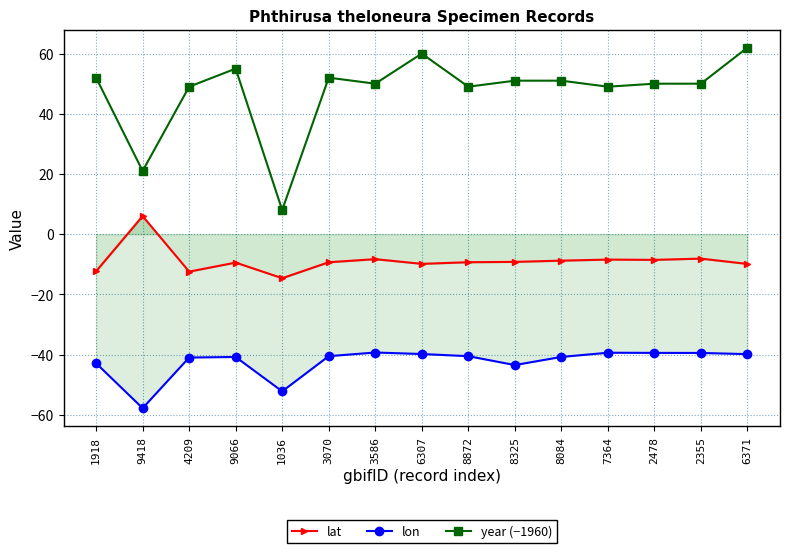

At which category is the sum across all series the highest?

6371